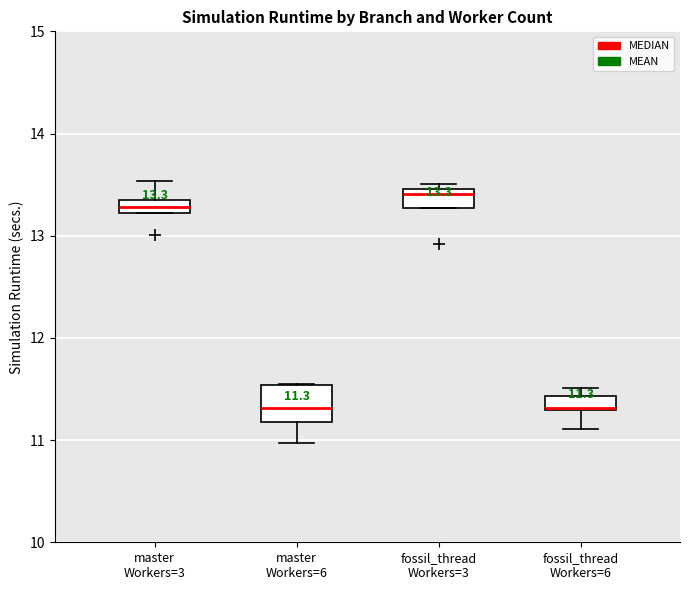

Which box is the tallest, from its lower edge to its upper edge?

master Workers=6